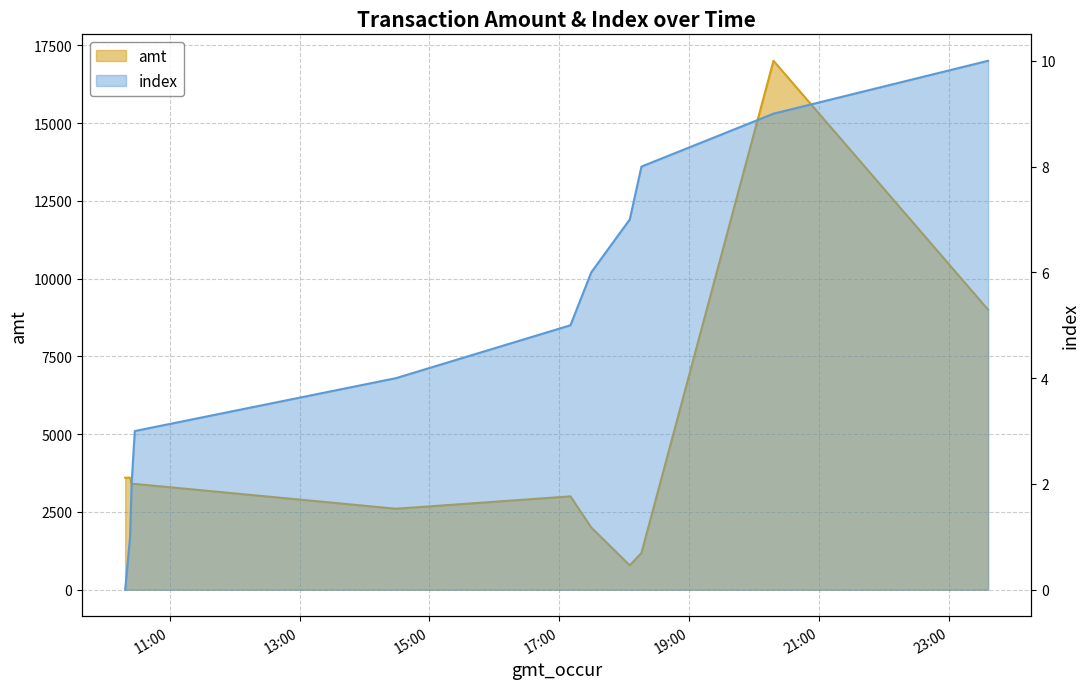

True or false: index and amt intersect in this chart.

False